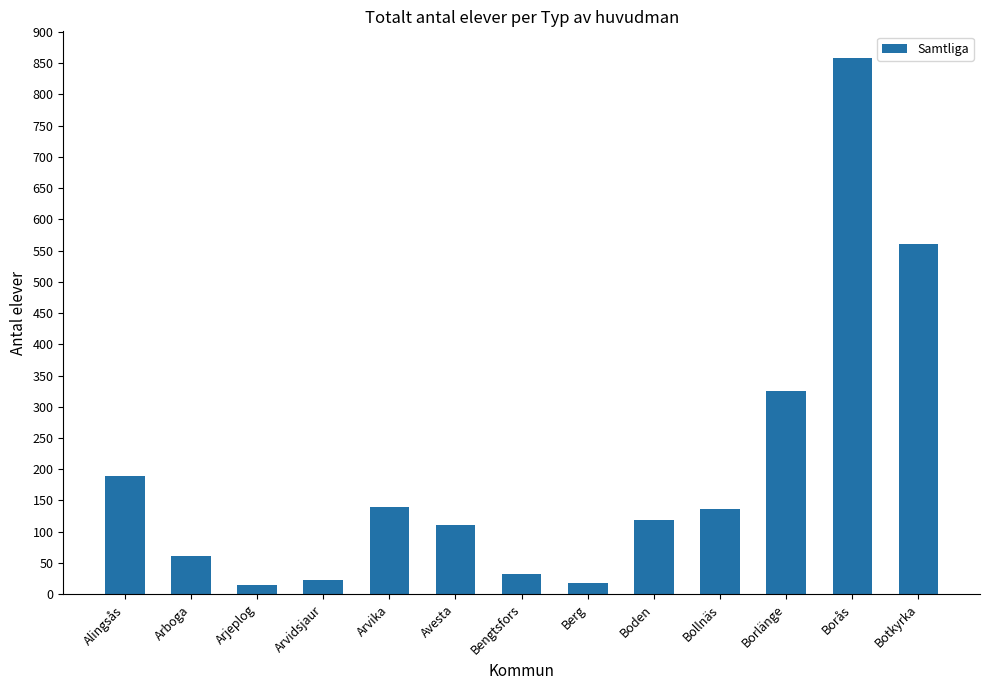

How many bars are there in total?

13